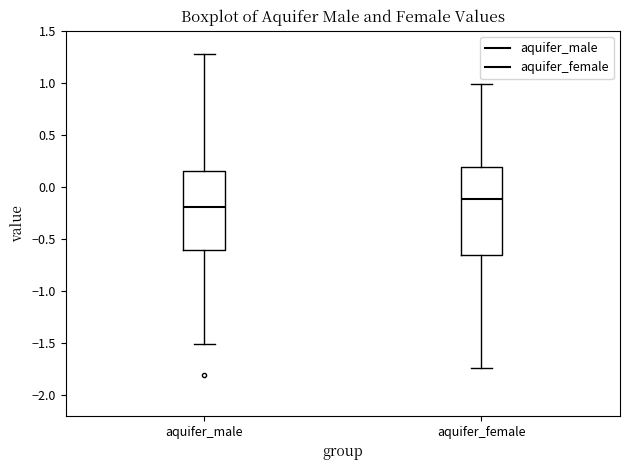

Reading left to right, transcribe this box plot: for each box, give where its median line is, the range the box spans, and where its two whiskers end, as read against the y-axis. The values are not printed on the chart, so give them approximately, as read against the axis.

aquifer_male: median -0.20, box -0.60 to 0.15, whiskers -1.50 to 1.25
aquifer_female: median -0.10, box -0.65 to 0.20, whiskers -1.75 to 1.00